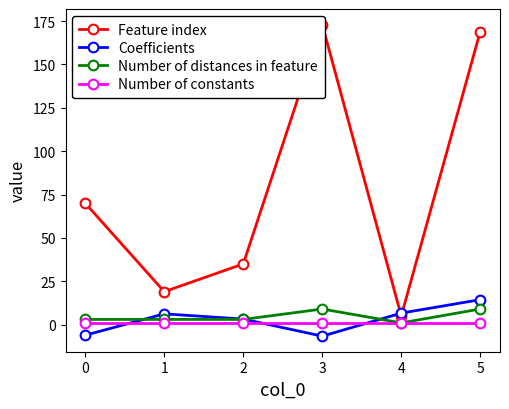

What is the value of the Feature index point at the 4th from the left?

173.0